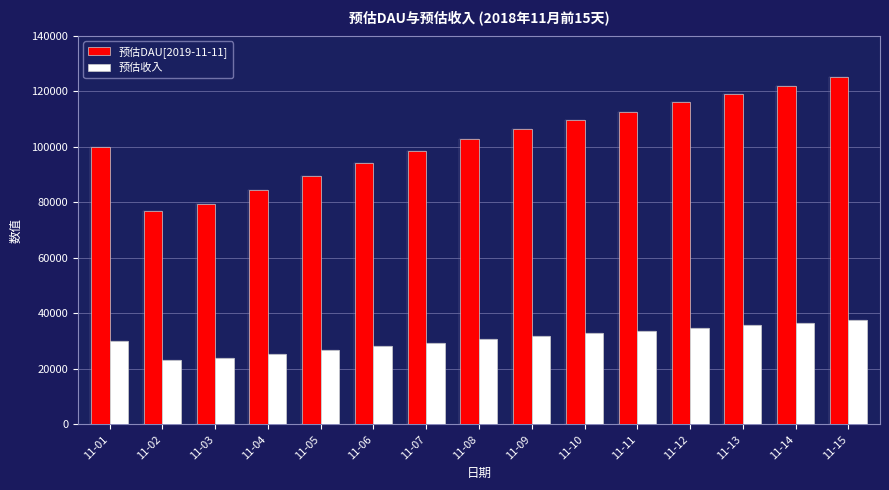

Which series has the largest total across all categories?

预估DAU[2019-11-11]